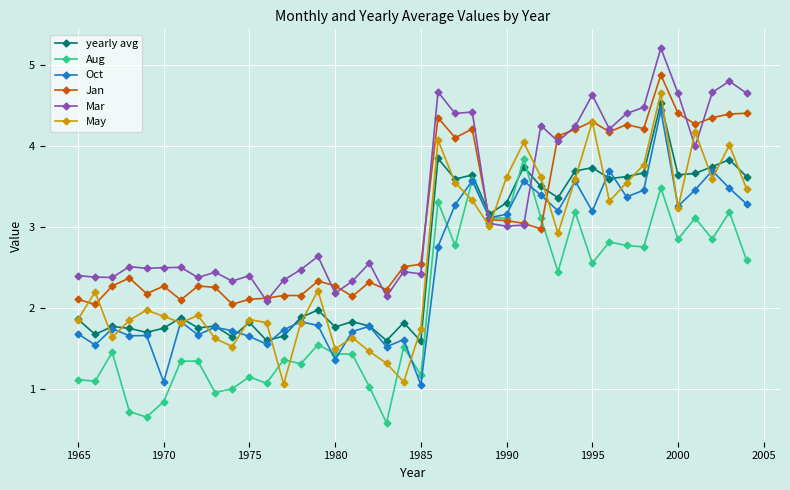

True or false: Mar and Oct intersect in this chart.

True